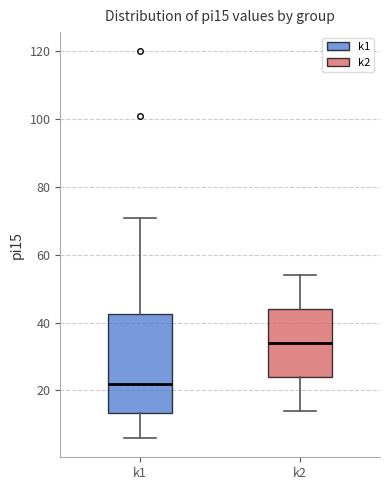

Comparing the boxes themselves (not the whiskers), which one is the tallest?

k1